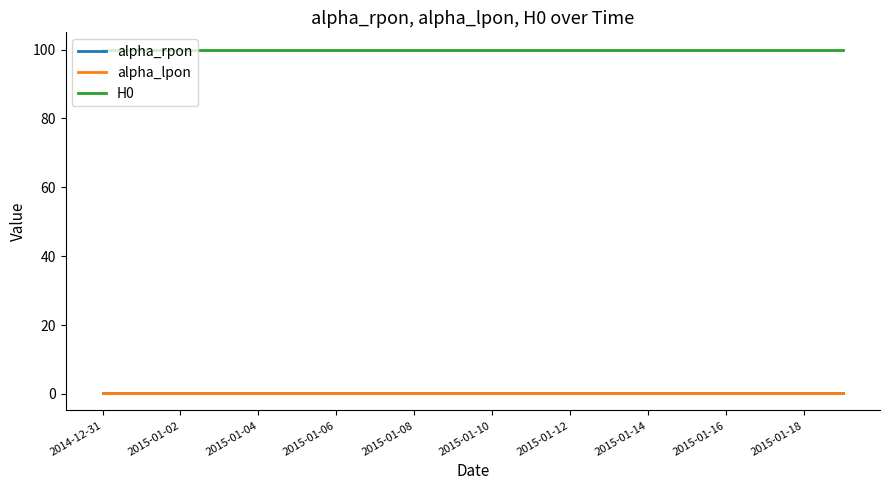

True or false: alpha_lpon and H0 intersect in this chart.

False